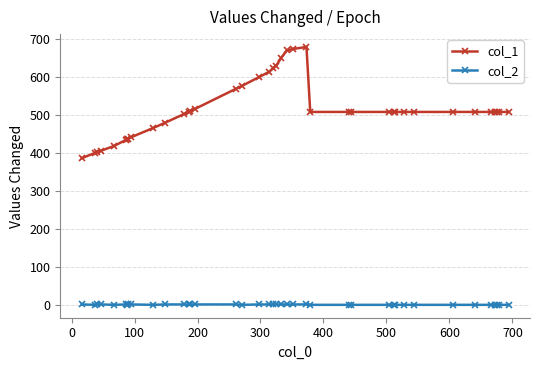

What is the value of the col_1 point at the 39th from the left?

508